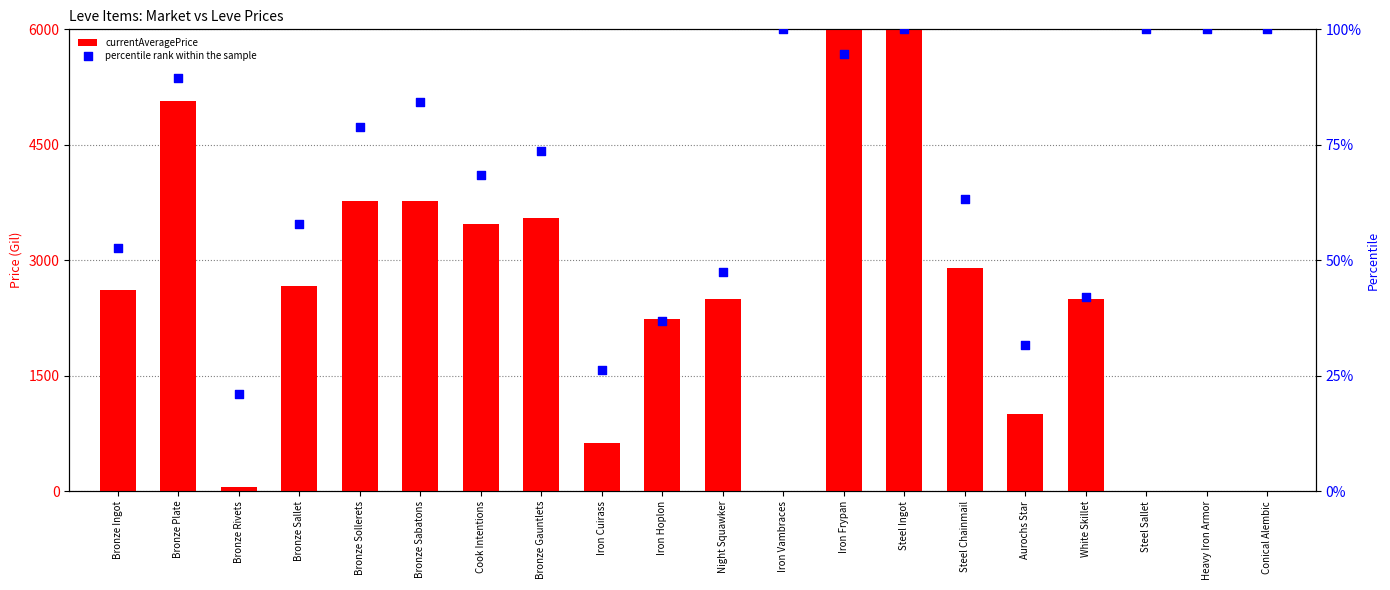

Which series has the widest spread of Y values?

currentAveragePrice